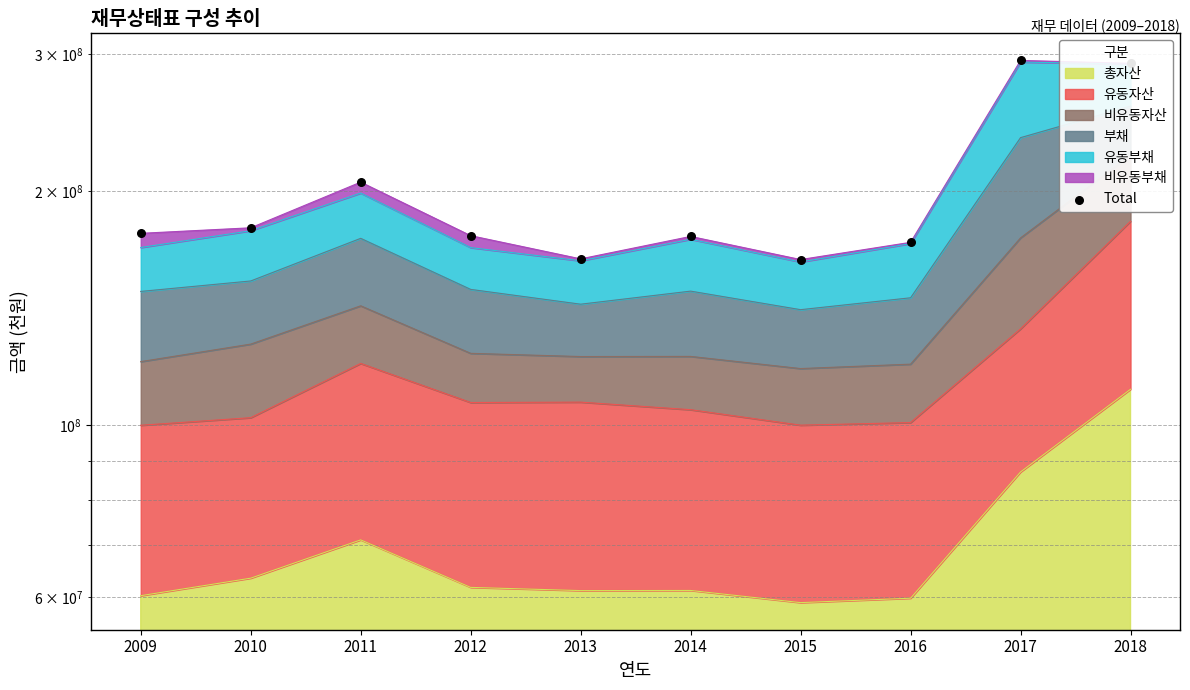

What is the ratio of the value at 2014 to the value at 2017?

0.6